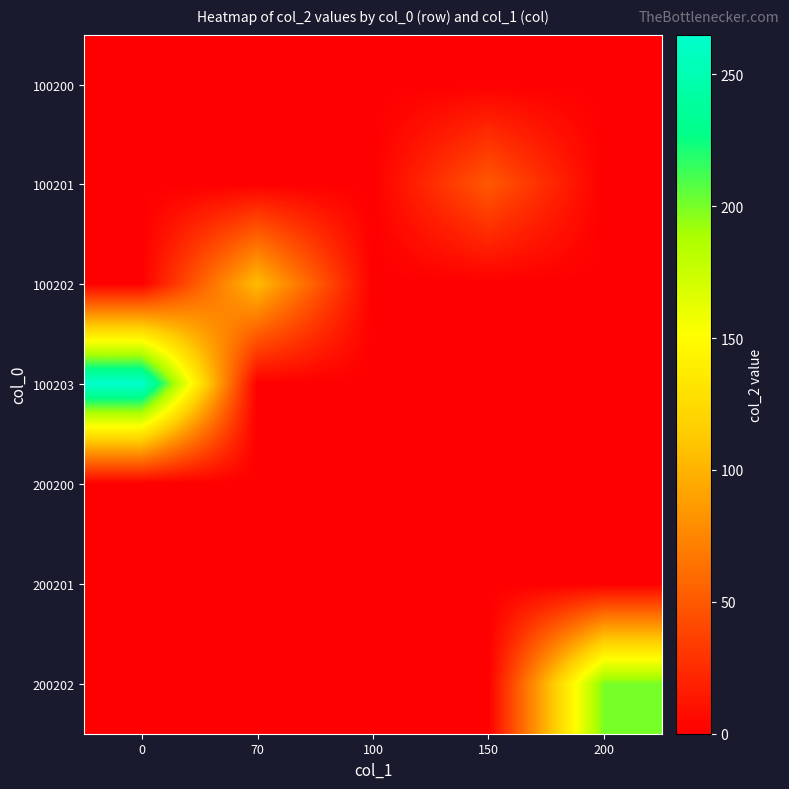

What is the total value across all series at 0?

265